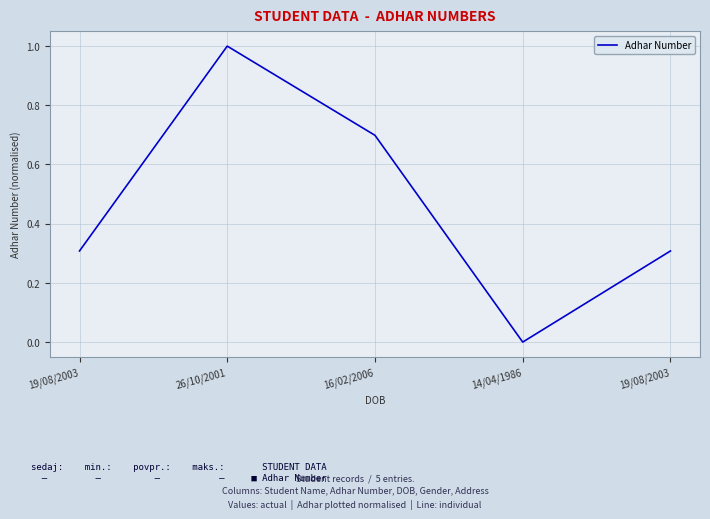

Count the number of data series in this chart.

1